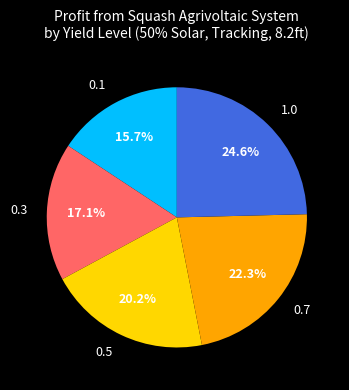

Which has a higher value, 0.3 or 1.0?

1.0